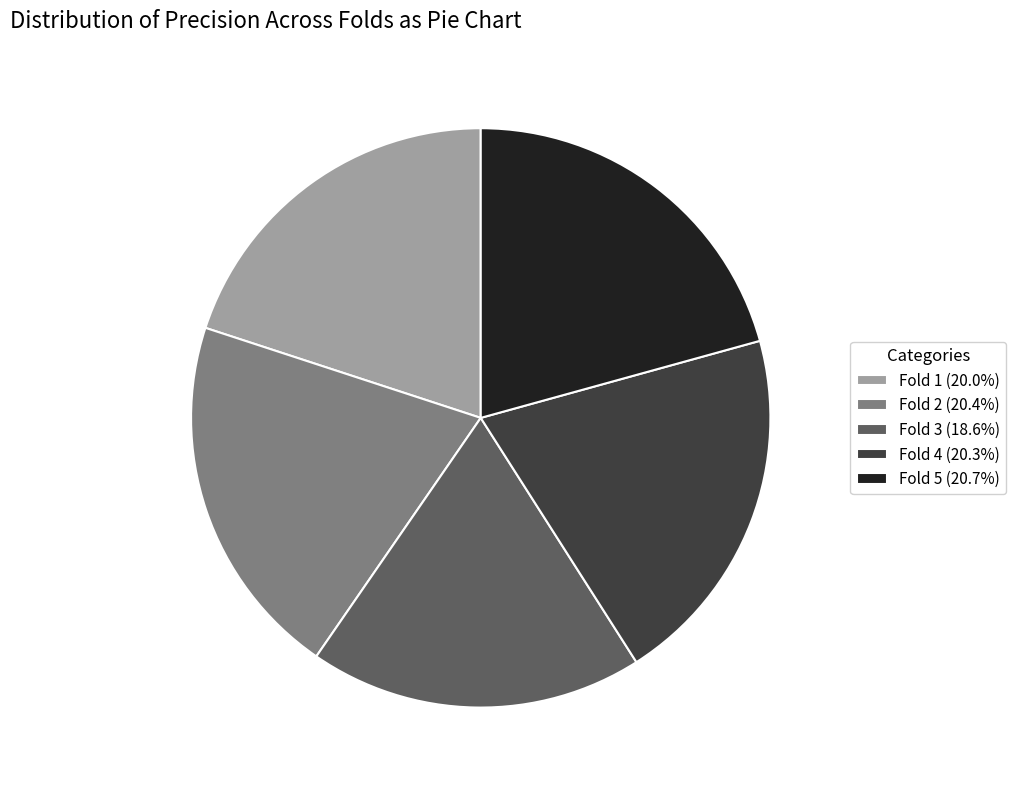

Does Fold 4 (20.3%) represent more than half of the total?

No